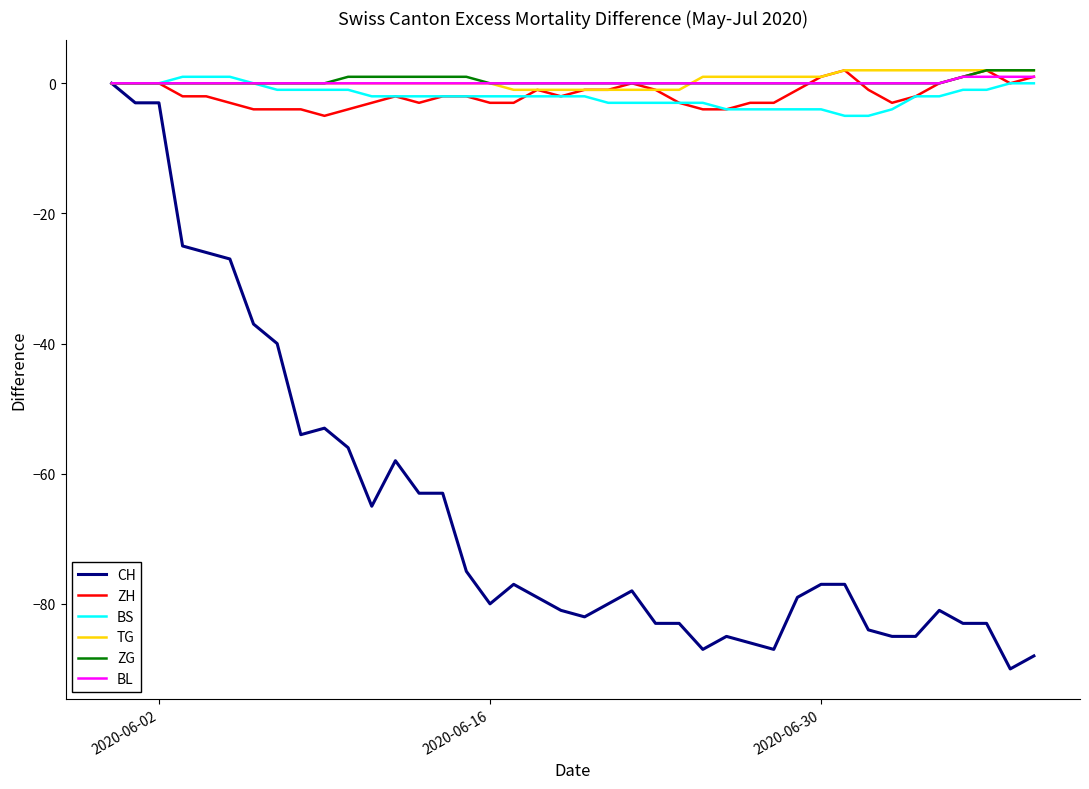

What is the minimum value shown in the chart?

-90